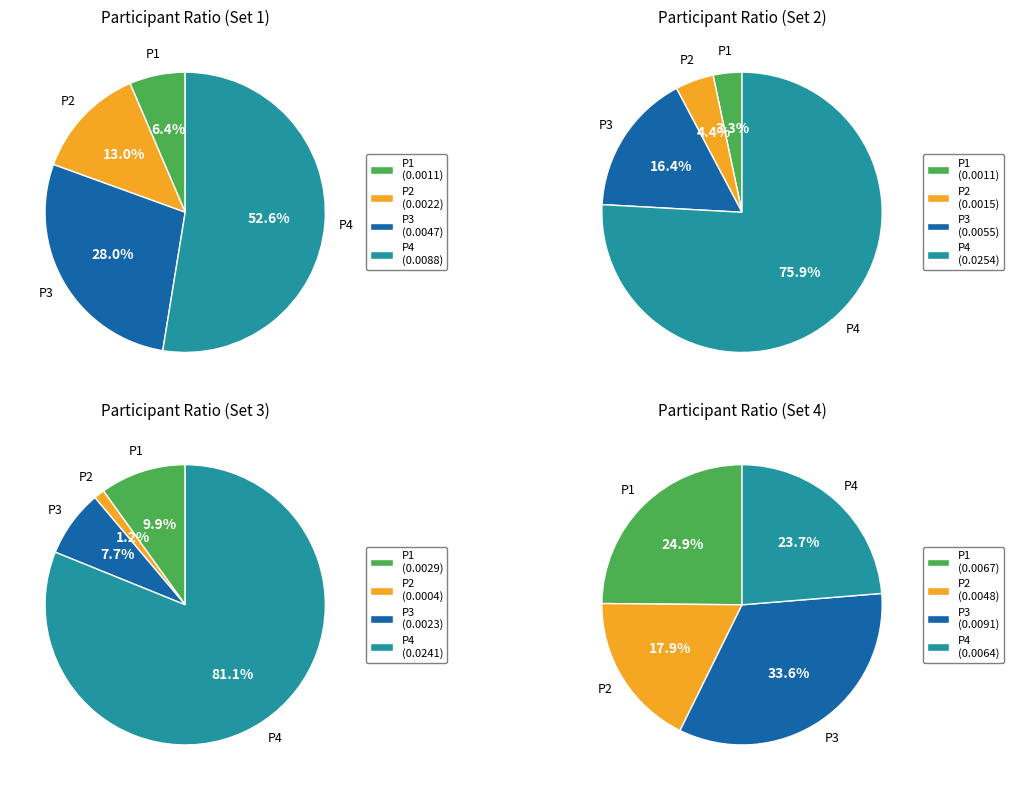

How much of the chart is everything except P4?

47.4%